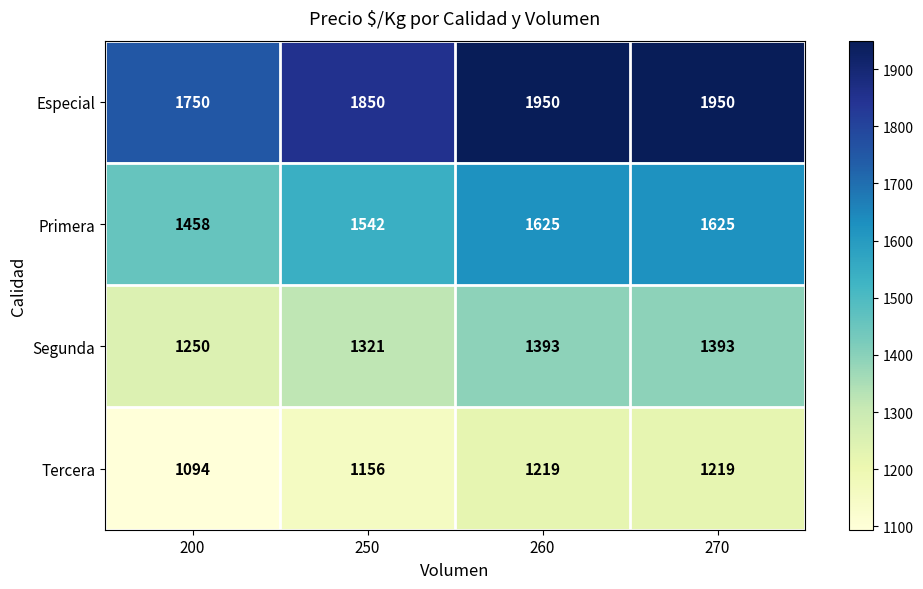

List the series in order of their overall mean, lowest first.

Tercera, Segunda, Primera, Especial